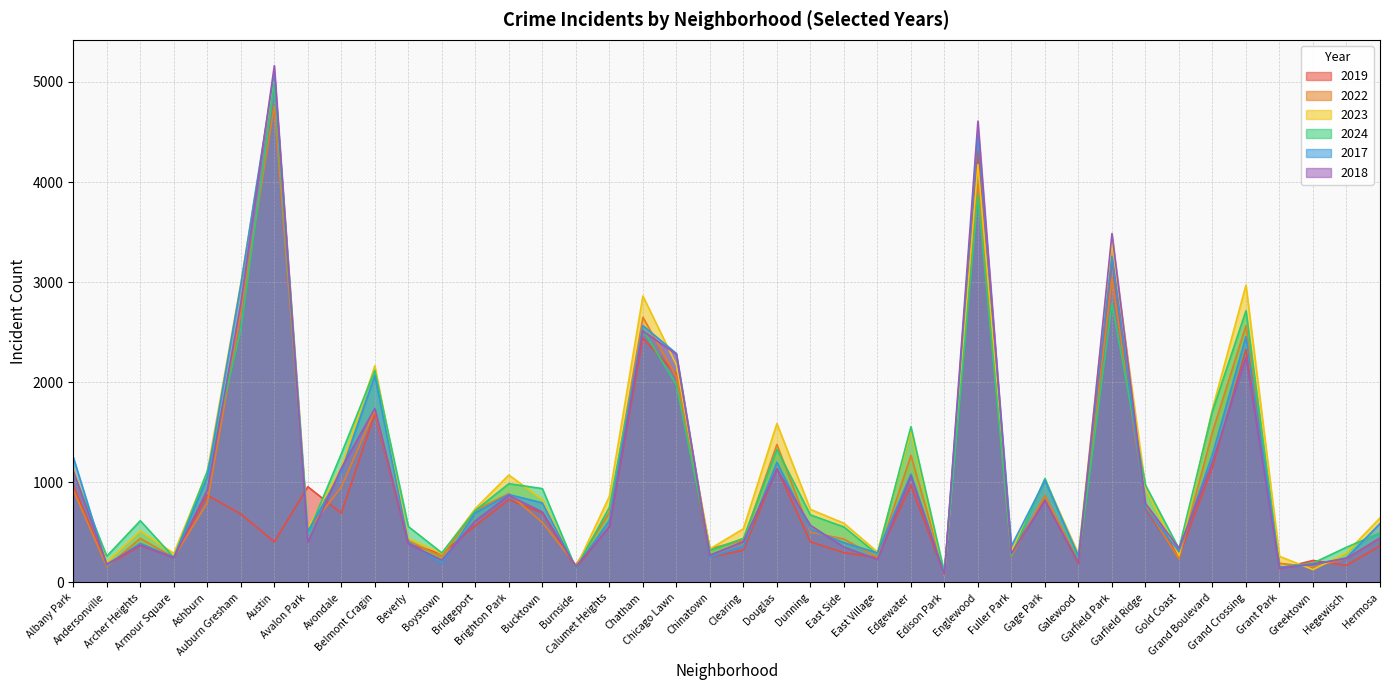

Between Garfield Park and Grand Crossing, which series saw the biggest shift?

2018